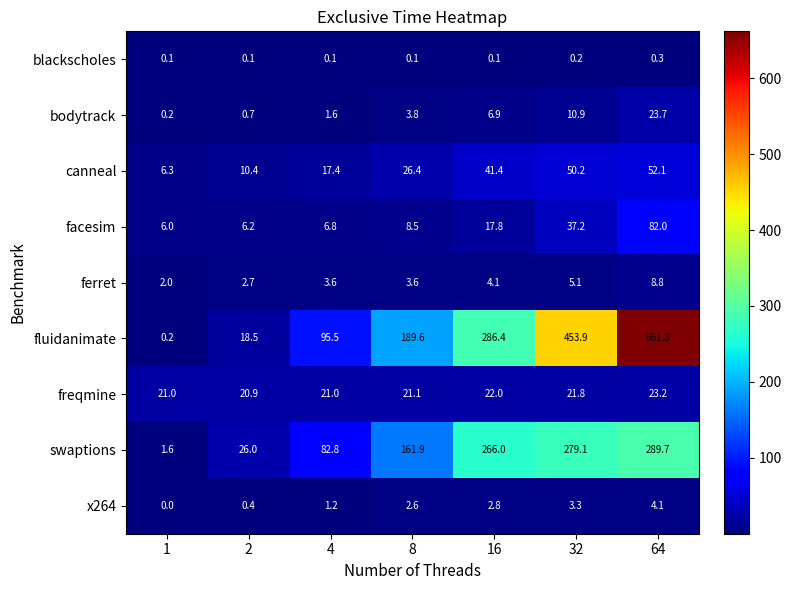

At which category is the sum across all series the highest?

64